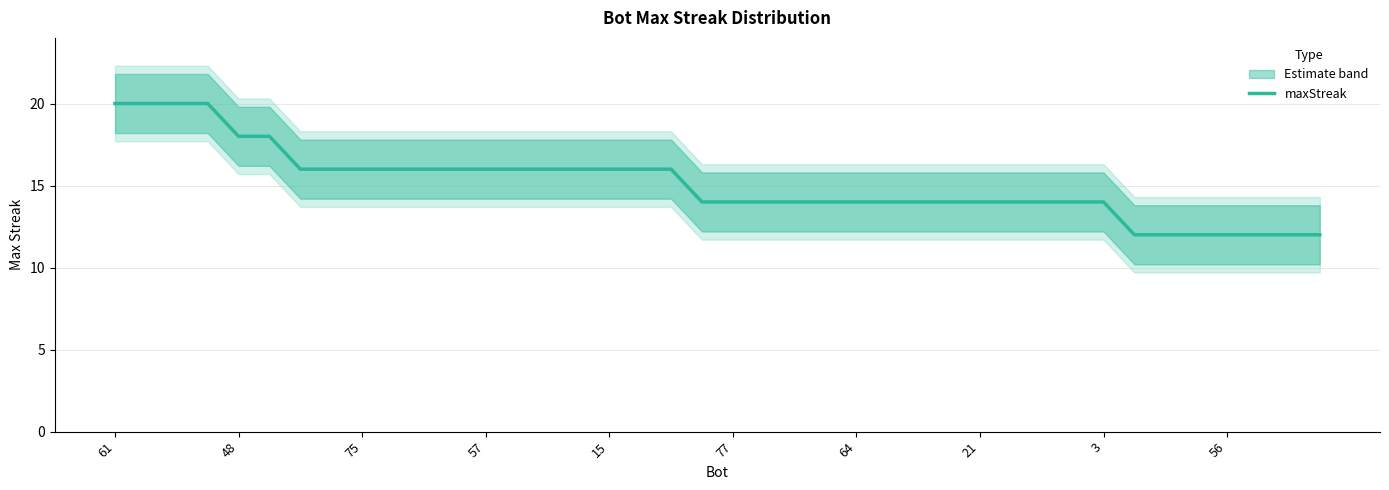

The chart shows a value of 5 at 29. True or false?

False